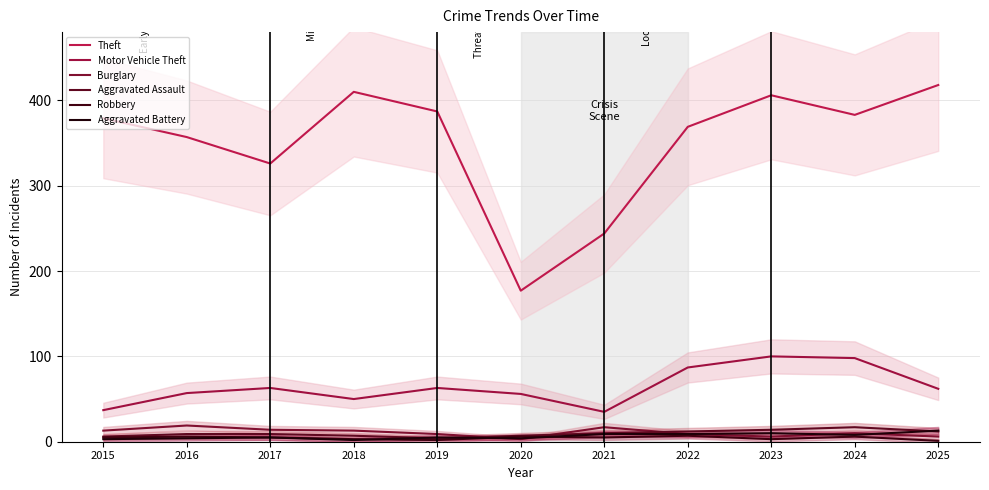

Rank the series at 2016 from lowest to highest value.

Aggravated Battery, Robbery, Aggravated Assault, Burglary, Motor Vehicle Theft, Theft